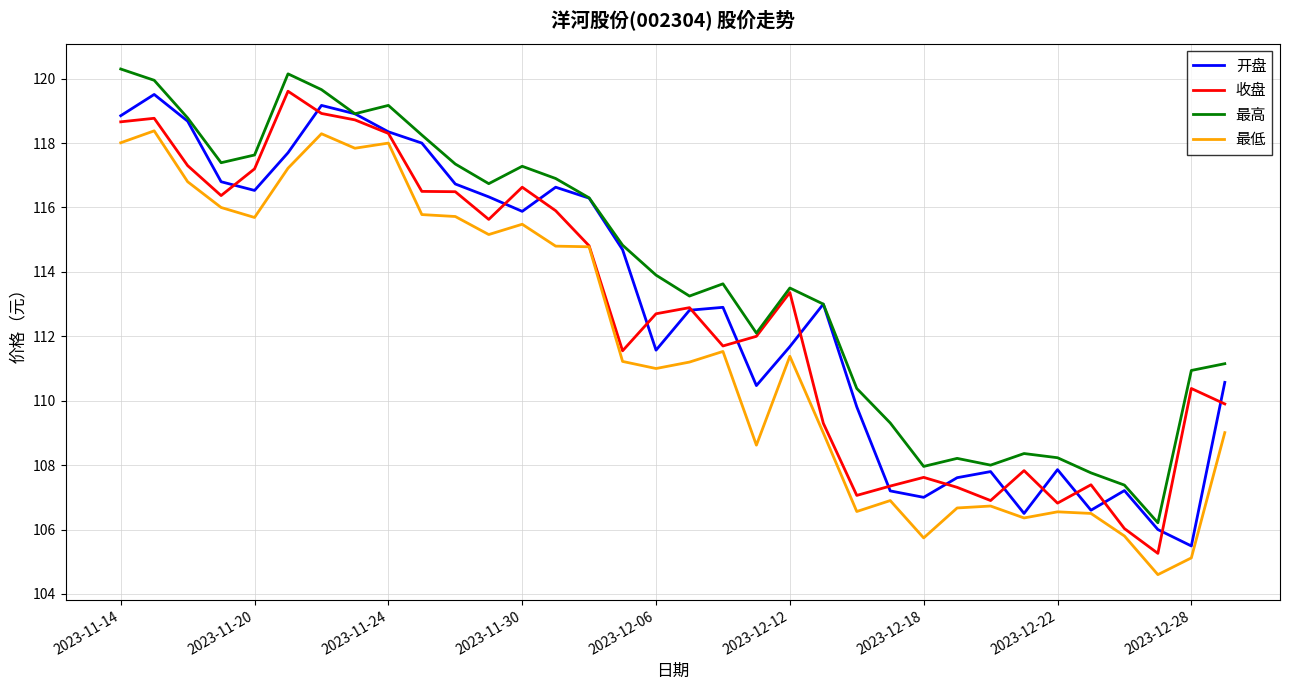

Does the chart have visible grid lines?

Yes